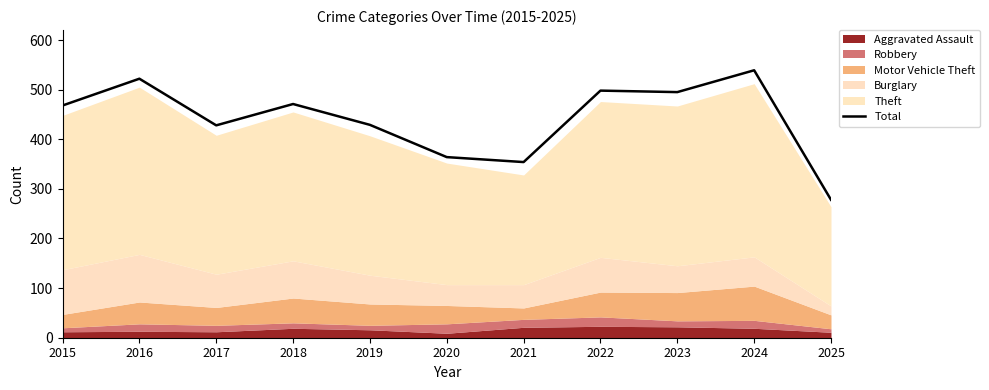

What is the value of the 8th point from the left?

498